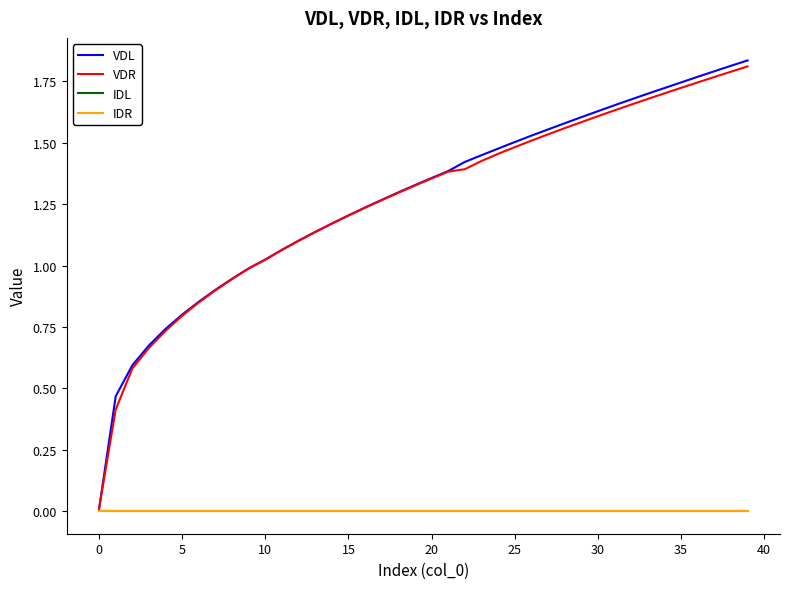

Reading left to right, what are all the values shown in this chart?

VDL: 0.0	0.5	0.6	0.7	0.7	0.8	0.9	0.9	0.9	1.0	1.0	1.1	1.1	1.1	1.2	1.2	1.2	1.3	1.3	1.3	1.4	1.4	1.4	1.4	1.5	1.5	1.5	1.6	1.6	1.6	1.6	1.7	1.7	1.7	1.7	1.7	1.8	1.8	1.8	1.8
VDR: 0.0	0.4	0.6	0.7	0.7	0.8	0.8	0.9	0.9	1.0	1.0	1.1	1.1	1.1	1.2	1.2	1.2	1.3	1.3	1.3	1.4	1.4	1.4	1.4	1.5	1.5	1.5	1.5	1.6	1.6	1.6	1.6	1.7	1.7	1.7	1.7	1.7	1.8	1.8	1.8
IDL: -0.0	0.0	0.0	0.0	0.0	0.0	0.0	0.0	0.0	0.0	0.0	0.0	0.0	0.0	0.0	0.0	0.0	0.0	0.0	0.0	0.0	0.0	0.0	0.0	0.0	0.0	0.0	0.0	0.0	0.0	0.0	0.0	0.0	0.0	0.0	0.0	0.0	0.0	0.0	0.0
IDR: 0.0	0.0	0.0	0.0	0.0	0.0	0.0	0.0	0.0	0.0	0.0	0.0	0.0	0.0	0.0	0.0	0.0	0.0	0.0	0.0	0.0	0.0	0.0	0.0	0.0	0.0	0.0	0.0	0.0	0.0	0.0	0.0	0.0	0.0	0.0	0.0	0.0	0.0	0.0	0.0